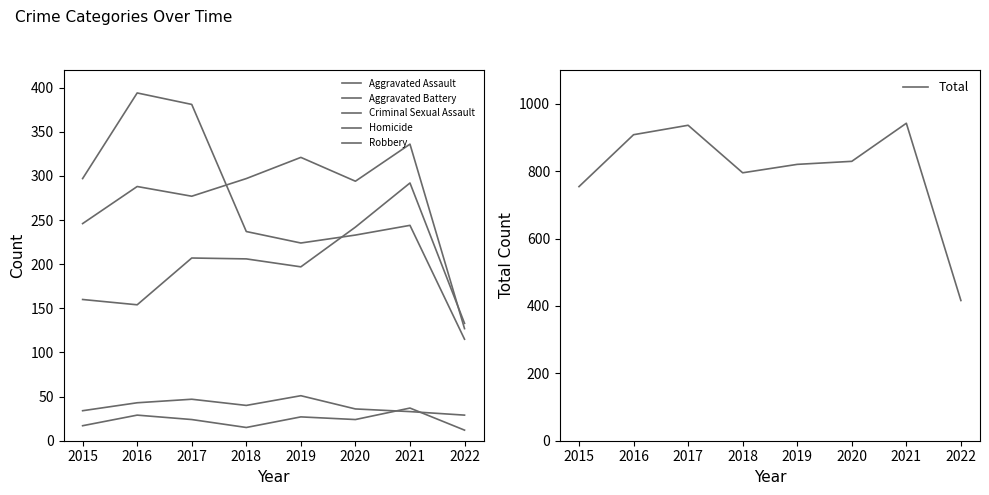

What is the difference between the highest and lowest values at 2018?

780